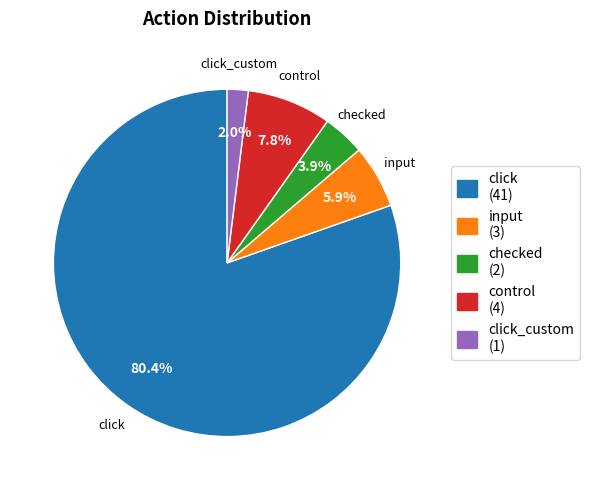

Is there a majority slice in this chart?

Yes